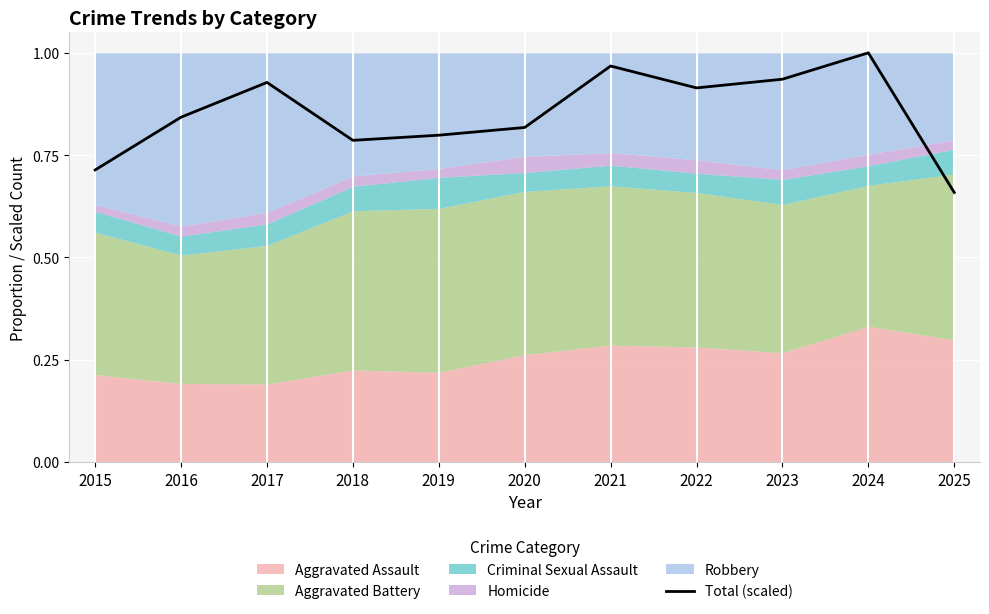

Which label corresponds to the largest value in the chart?

2024